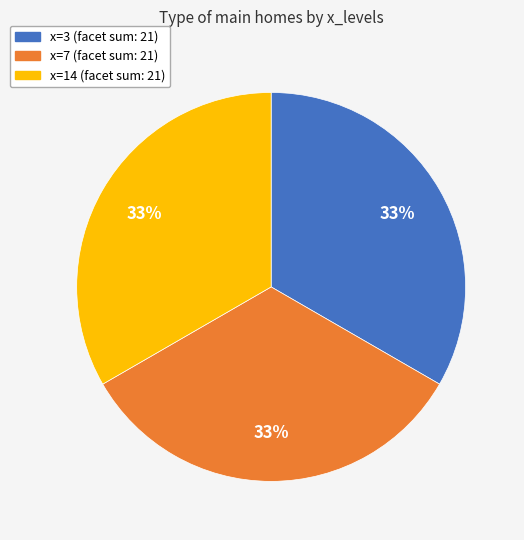

What percentage is the x=3 slice, to the nearest percent?

33%